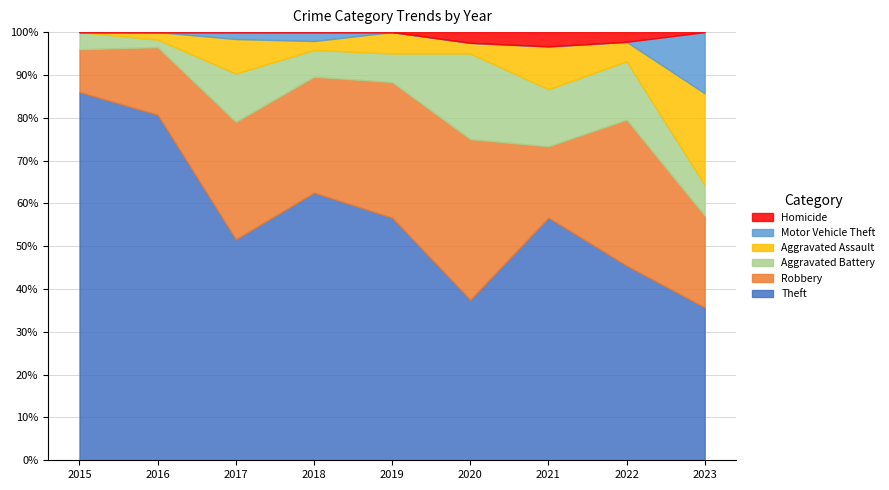

At which label does Theft reach its peak?

2015